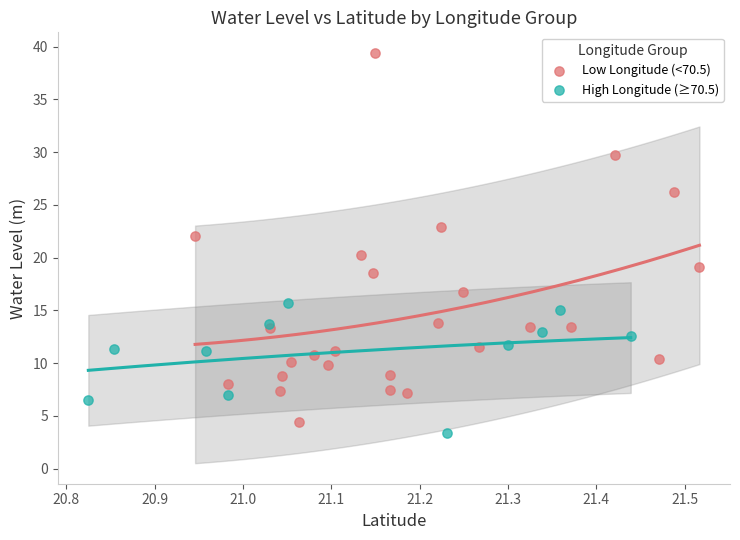

Which series contains the highest Y value?

Low Longitude (<70.5)